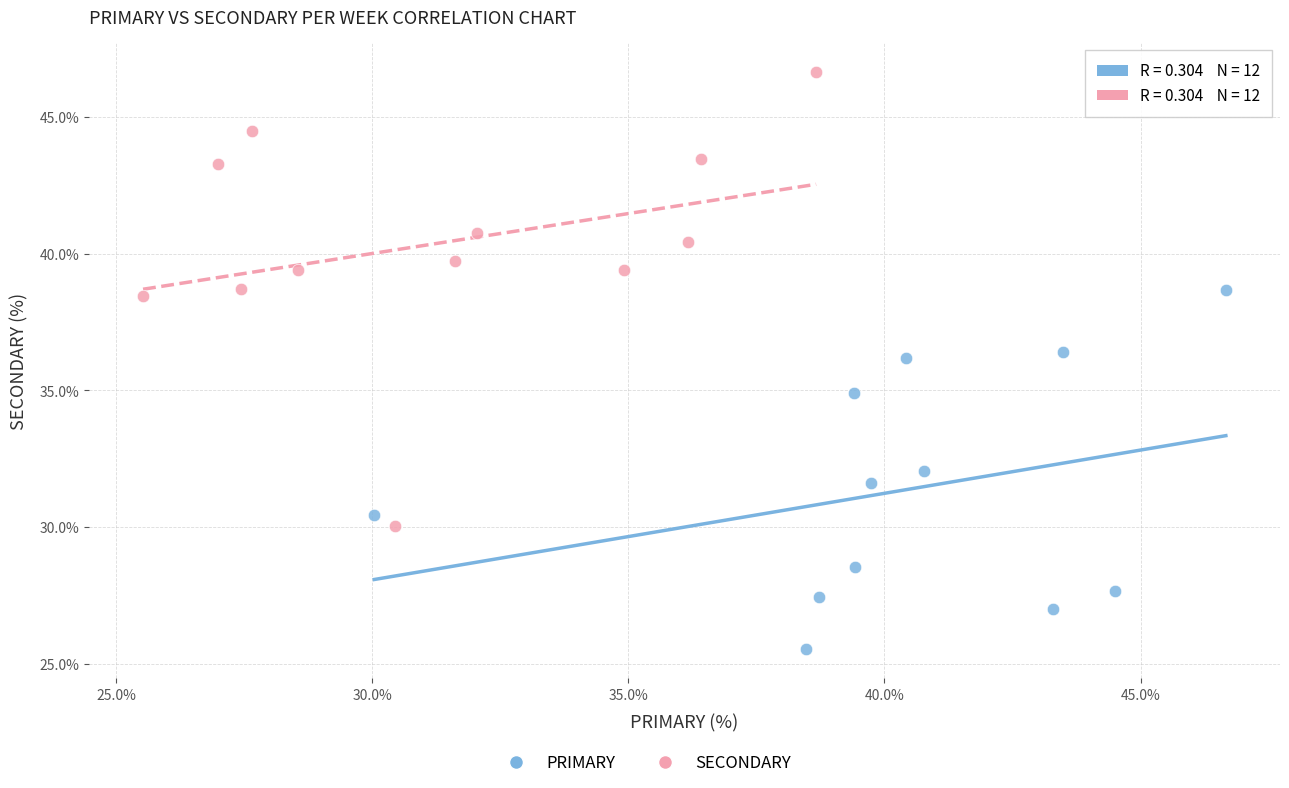

Which series has the widest spread of Y values?

SECONDARY